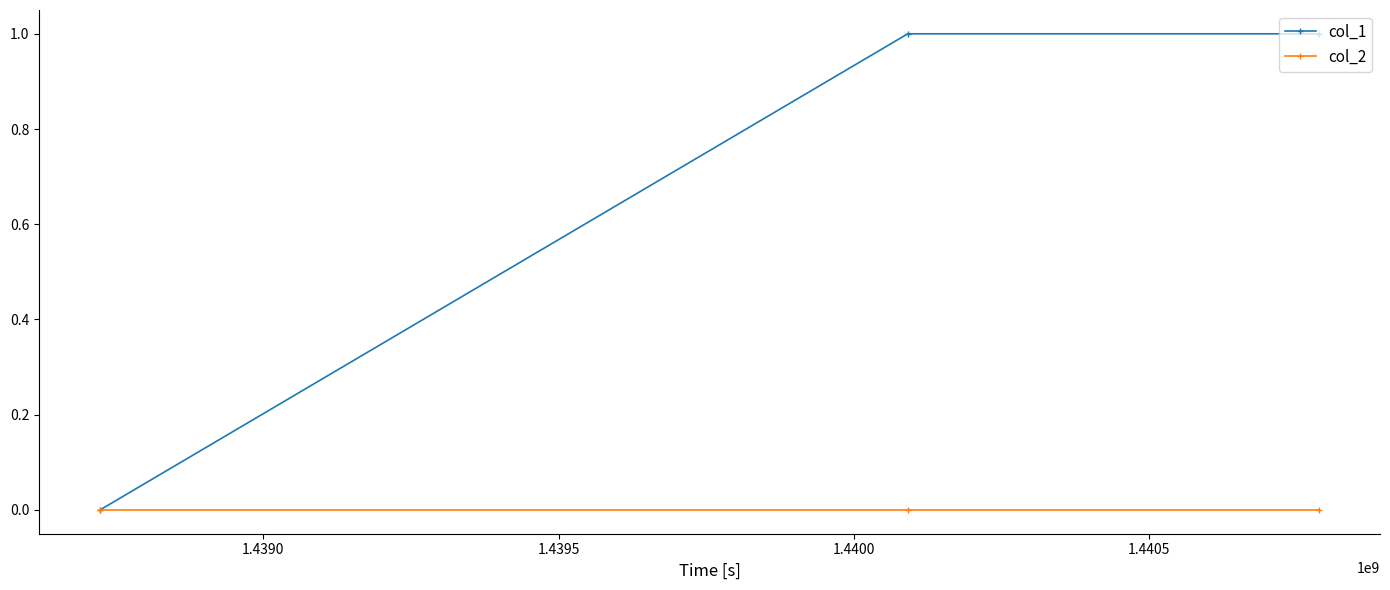

Which series has the largest total across all categories?

col_1